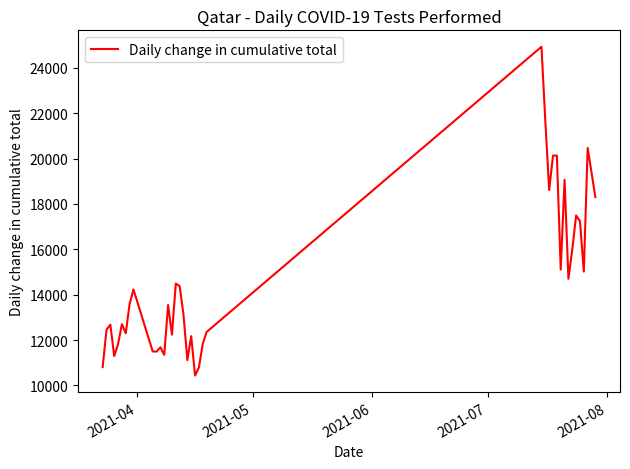

What is the difference between the maximum and minimum values?

14489